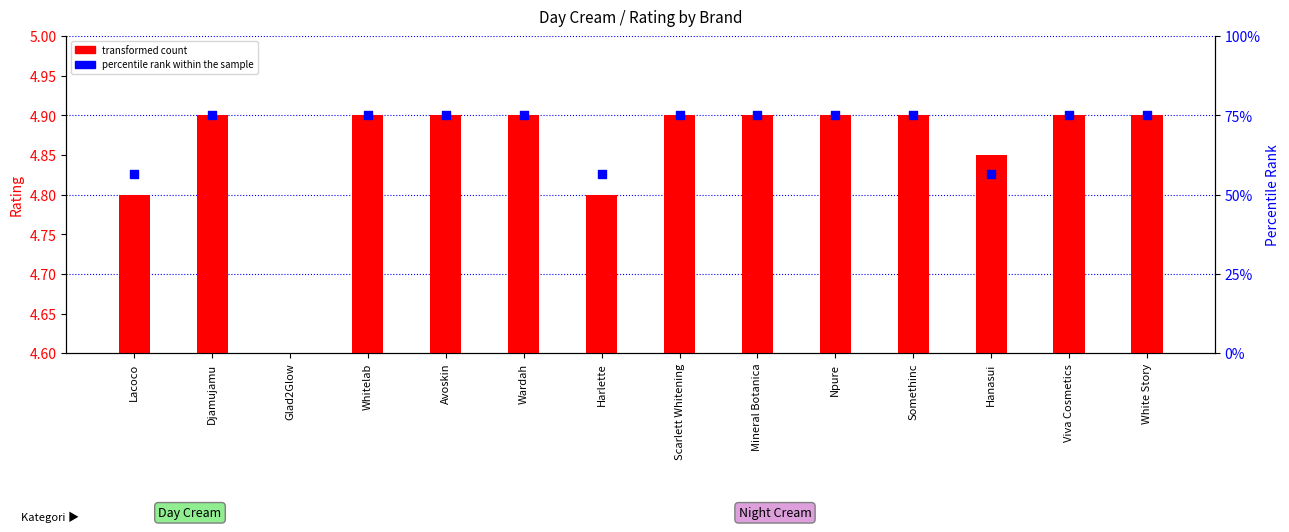

Which series reaches the minimum Y coordinate?

transformed count